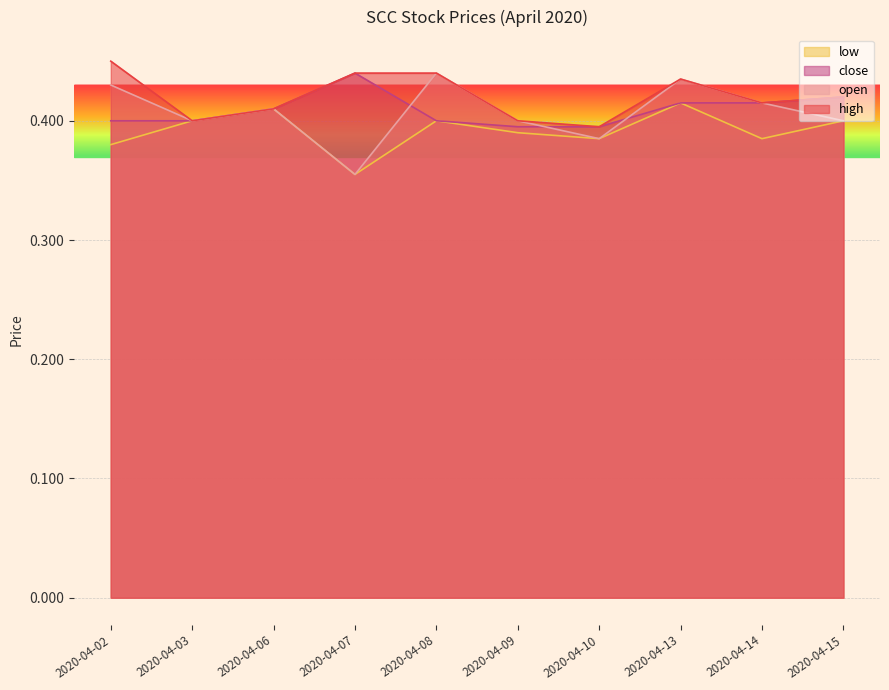

Rank the series by their maximum value, from lowest to highest.

low, open, close, high